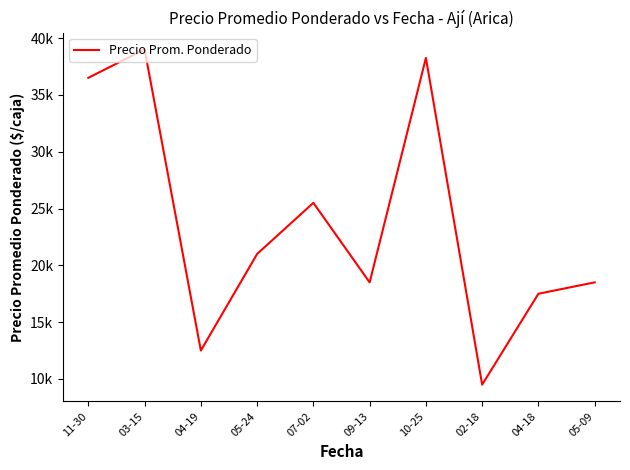

Reading left to right, what are all the values shown in this chart?

36500	39000	12500	21000	25500	18500	38250	9500	17500	18500